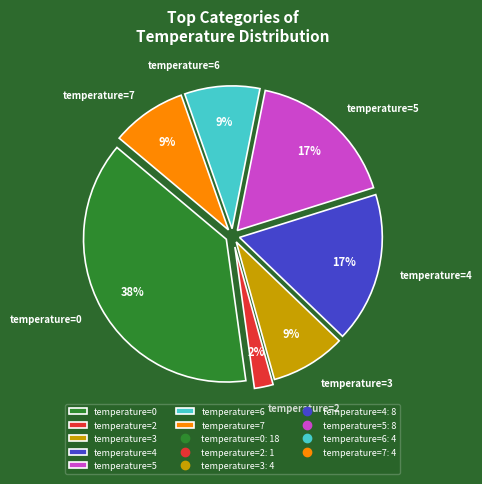

To the nearest percent, what is the average slice percentage?

14%